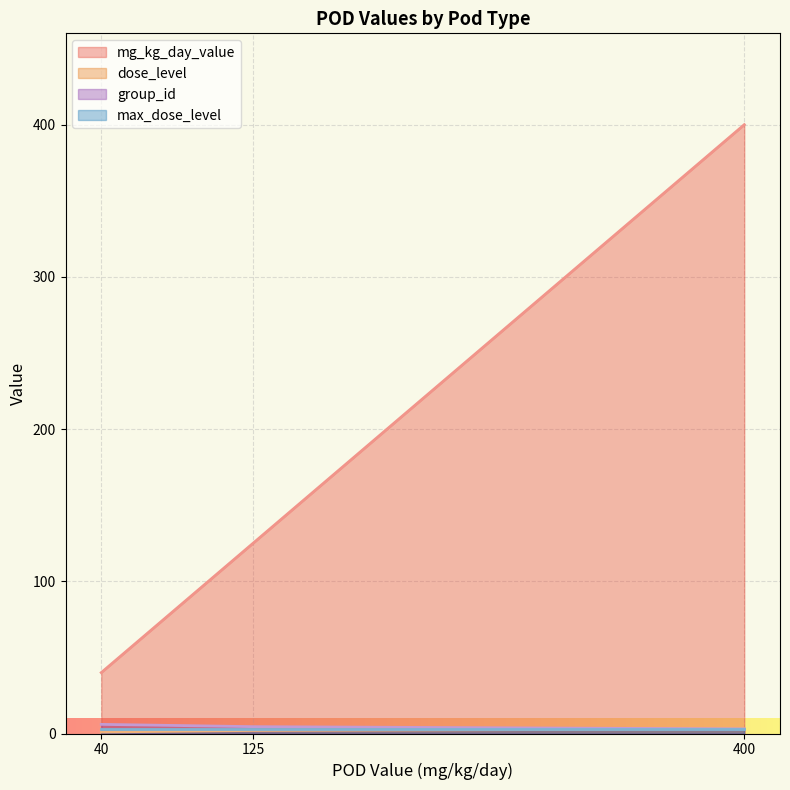

True or false: max_dose_level has a value of 3 at lel/400.

True